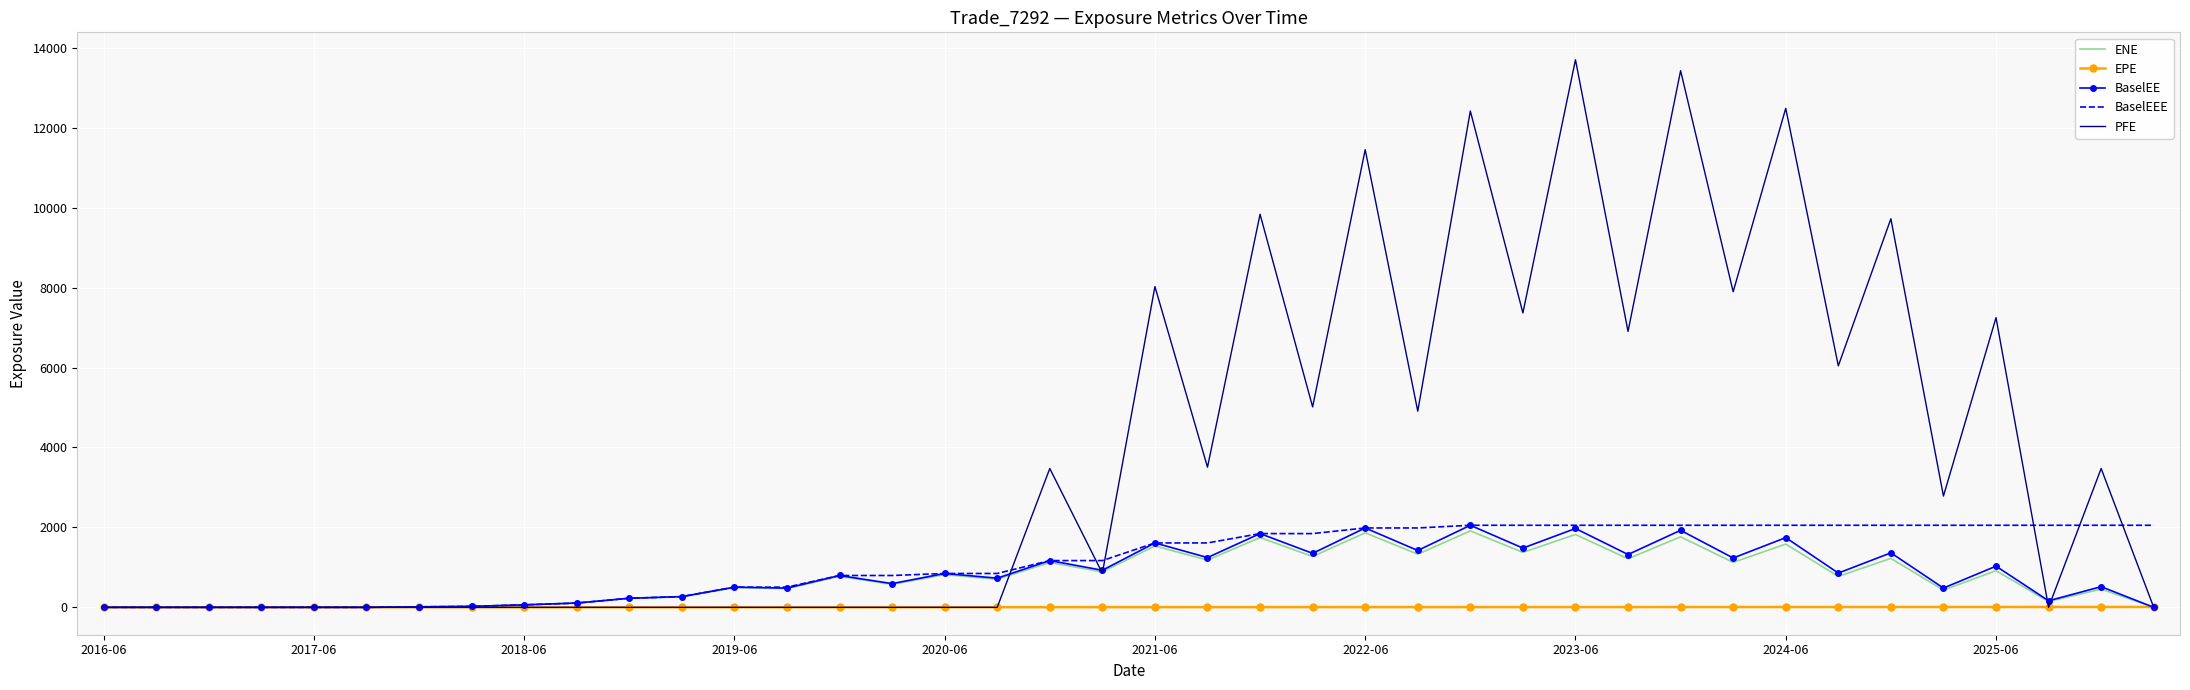

Which series has the largest total across all categories?

PFE